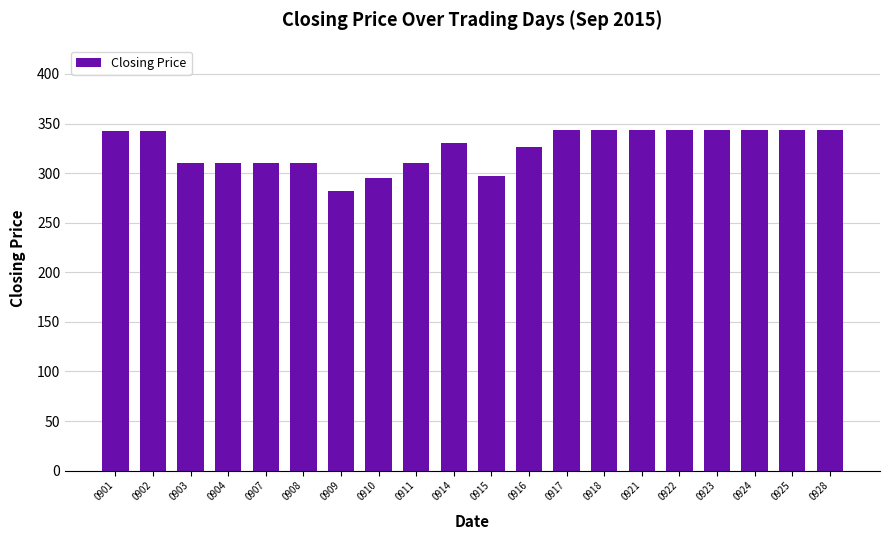

Are the bars grouped side by side (vs. stacked)?

No